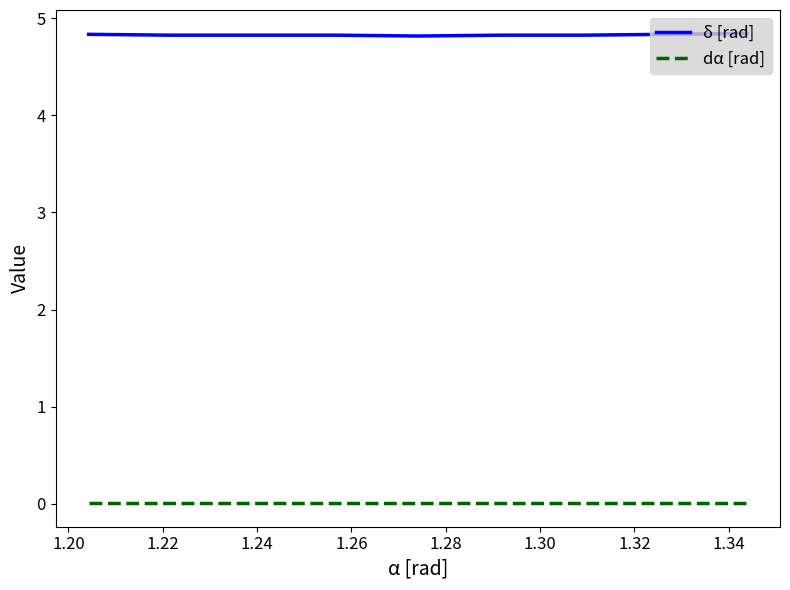

At how many categories does at least one series exceed 1?

9